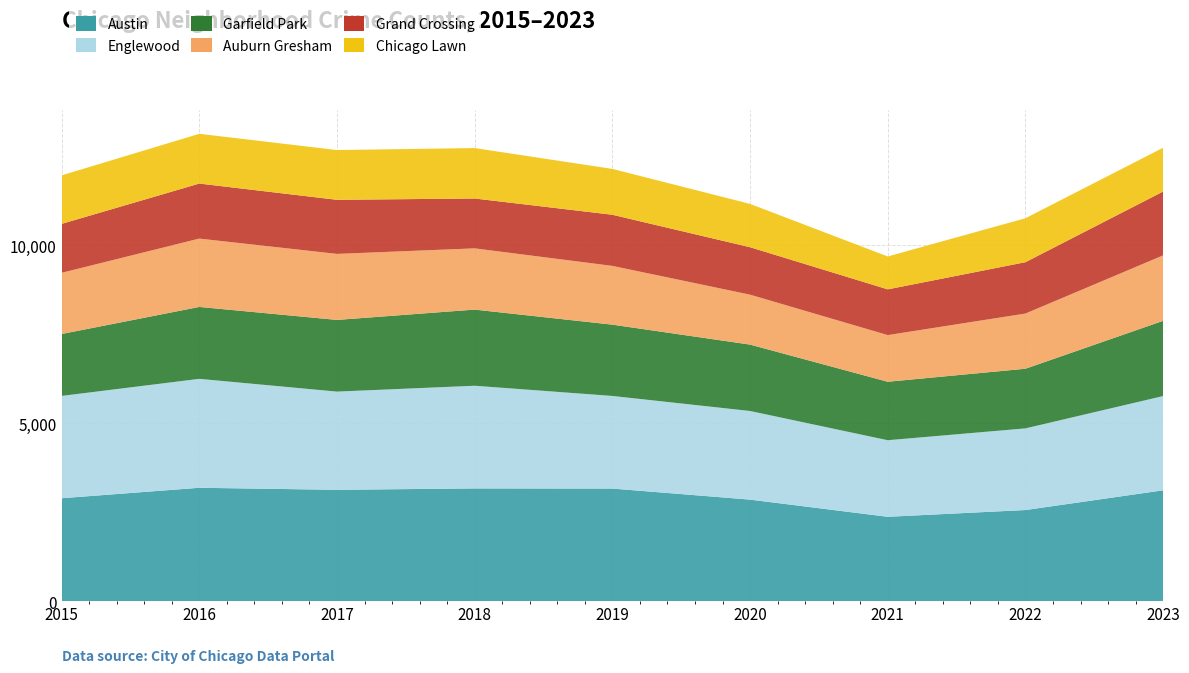

Reading left to right, extract all data points from this chart.

Austin: 2015=2893	2016=3187	2017=3130	2018=3169	2019=3165	2020=2854	2021=2371	2022=2561	2023=3116
Englewood: 2015=2877	2016=3063	2017=2761	2018=2887	2019=2604	2020=2492	2021=2153	2022=2296	2023=2650
Garfield Park: 2015=1741	2016=2022	2017=2016	2018=2141	2019=2005	2020=1867	2021=1644	2022=1677	2023=2115
Auburn Gresham: 2015=1720	2016=1922	2017=1856	2018=1722	2019=1652	2020=1404	2021=1312	2022=1552	2023=1841
Grand Crossing: 2015=1376	2016=1547	2017=1521	2018=1402	2019=1438	2020=1334	2021=1286	2022=1444	2023=1795
Chicago Lawn: 2015=1364	2016=1399	2017=1399	2018=1418	2019=1289	2020=1218	2021=925	2022=1236	2023=1231